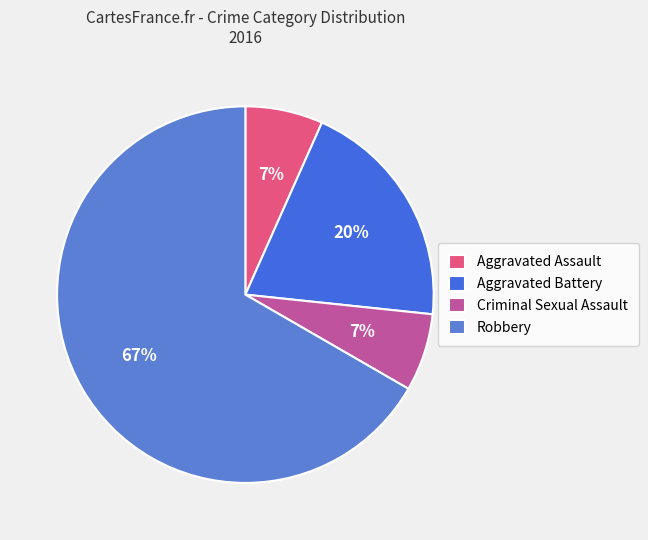

What portion of the pie excludes Aggravated Assault?

93.3%